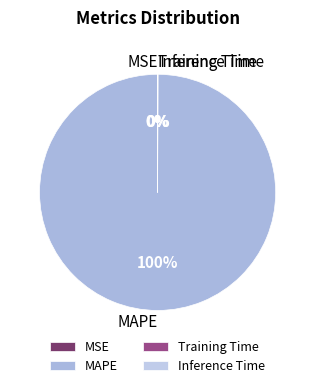

Which category accounts for the majority?

MAPE